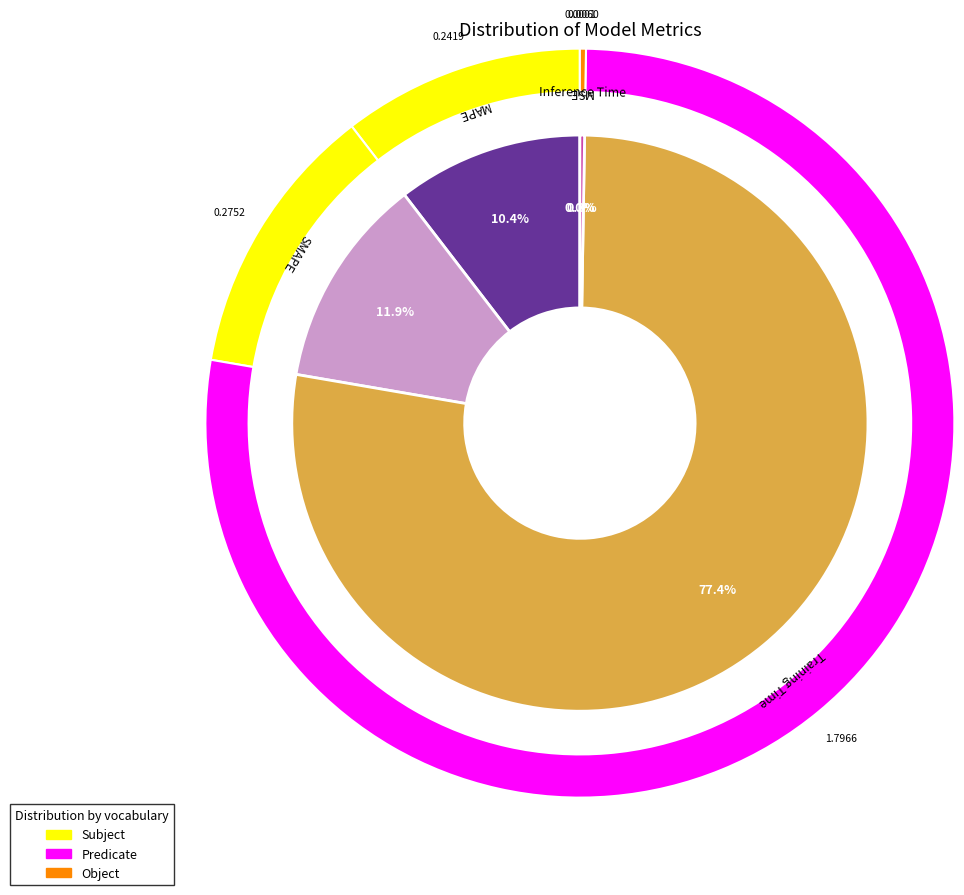

Which slice is the smallest?

MSE